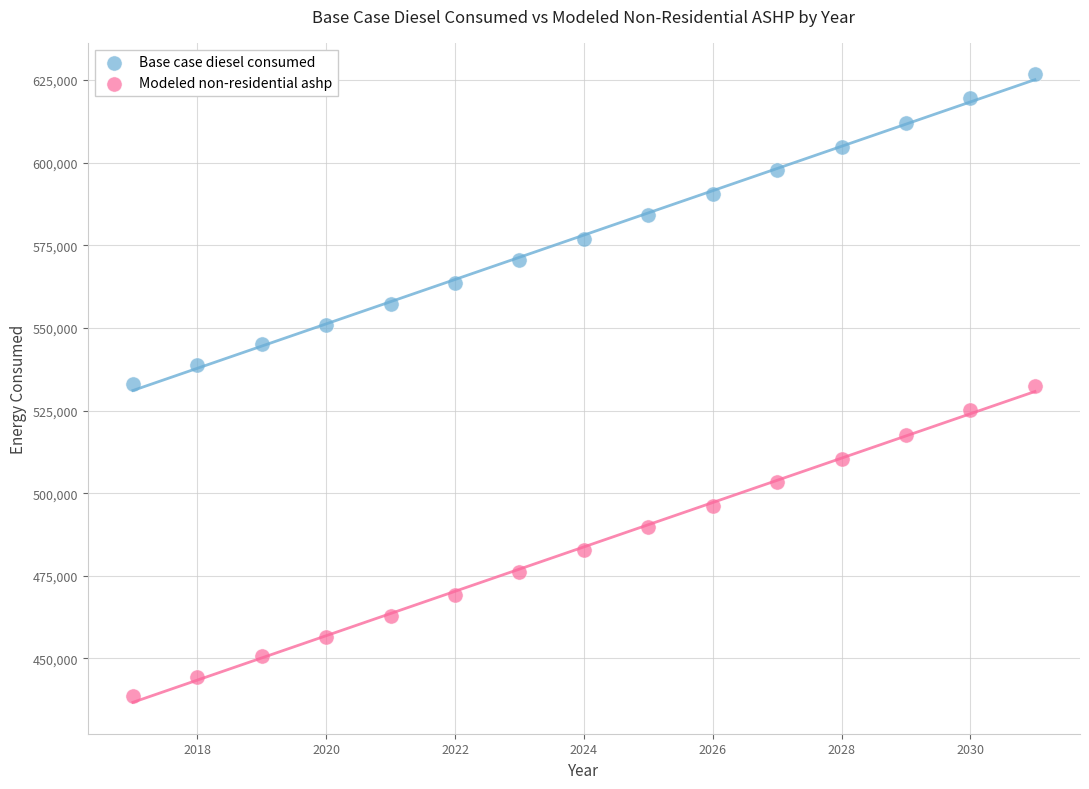

Across all data points, what is the range of Y values (max minus min)?

188141.3